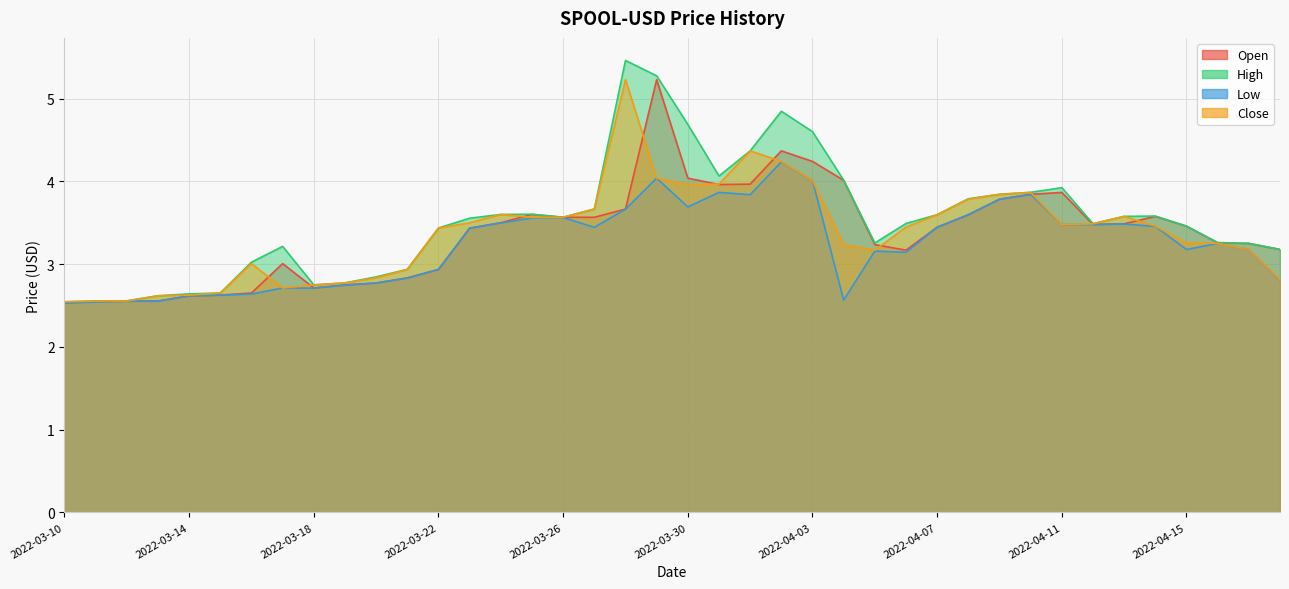

Reading left to right, extract all data points from this chart.

Open: 2.5	2.5	2.6	2.6	2.6	2.6	2.7	3.0	2.7	2.7	2.8	2.8	2.9	3.4	3.5	3.6	3.6	3.6	3.7	5.2	4.0	4.0	4.0	4.4	4.2	4.0	3.2	3.2	3.4	3.6	3.8	3.8	3.9	3.5	3.5	3.6	3.5	3.3	3.2	3.2
High: 2.5	2.6	2.6	2.6	2.6	2.7	3.0	3.2	2.7	2.8	2.8	2.9	3.4	3.6	3.6	3.6	3.6	3.7	5.5	5.3	4.7	4.1	4.4	4.8	4.6	4.0	3.3	3.5	3.6	3.8	3.8	3.9	3.9	3.5	3.6	3.6	3.5	3.3	3.2	3.2
Low: 2.5	2.5	2.6	2.6	2.6	2.6	2.6	2.7	2.7	2.7	2.8	2.8	2.9	3.4	3.5	3.6	3.6	3.4	3.7	4.0	3.7	3.9	3.8	4.2	4.0	2.6	3.2	3.1	3.4	3.6	3.8	3.8	3.5	3.5	3.5	3.5	3.2	3.2	3.2	2.8
Close: 2.5	2.6	2.6	2.6	2.6	2.7	3.0	2.7	2.7	2.8	2.8	2.9	3.4	3.5	3.6	3.6	3.6	3.7	5.2	4.0	4.0	4.0	4.4	4.2	4.0	3.2	3.2	3.4	3.6	3.8	3.8	3.9	3.5	3.5	3.6	3.5	3.3	3.2	3.2	2.8